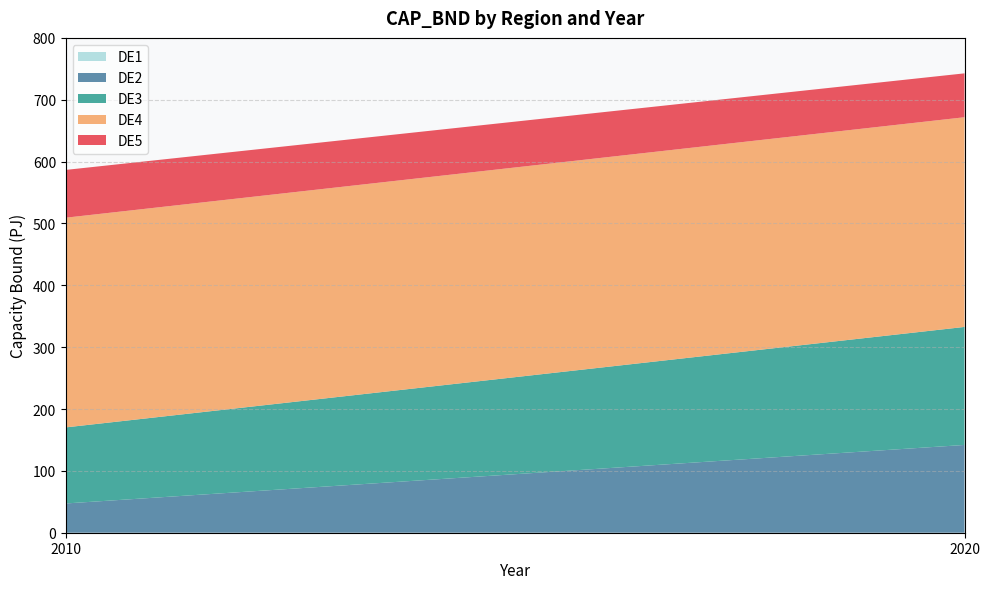

What is the total value across all series at 2020?

742.7